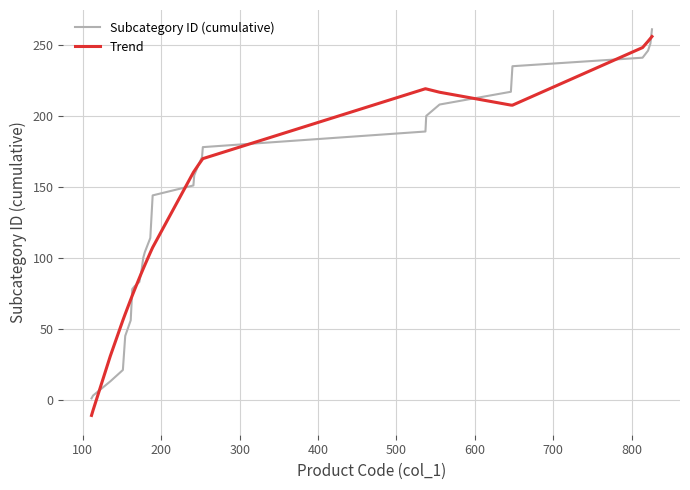

What is the lowest value of the Trend series?

-11.0